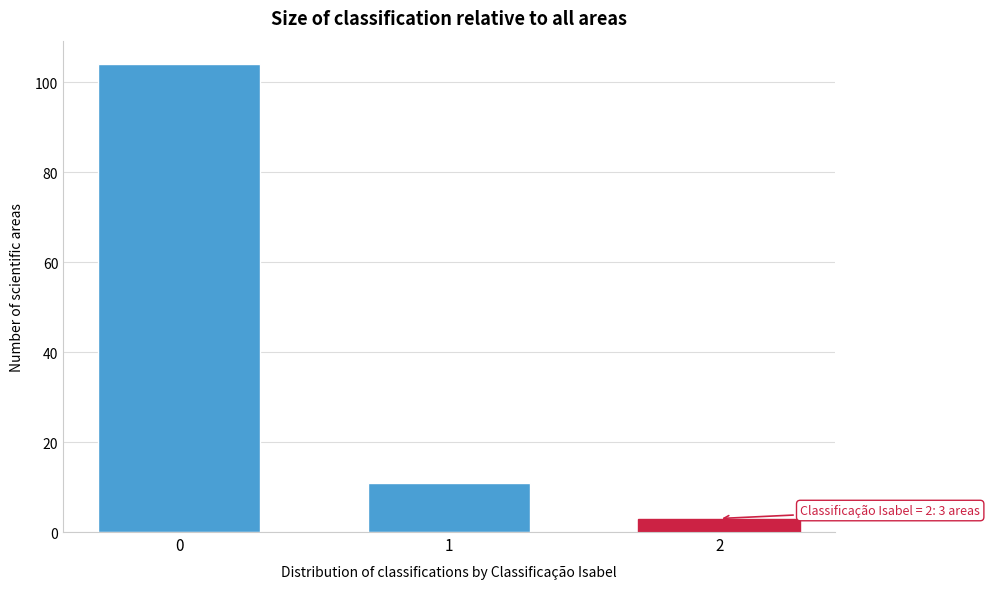

Reading right to left, extract all data points from this chart.

2=3	1=11	0=104